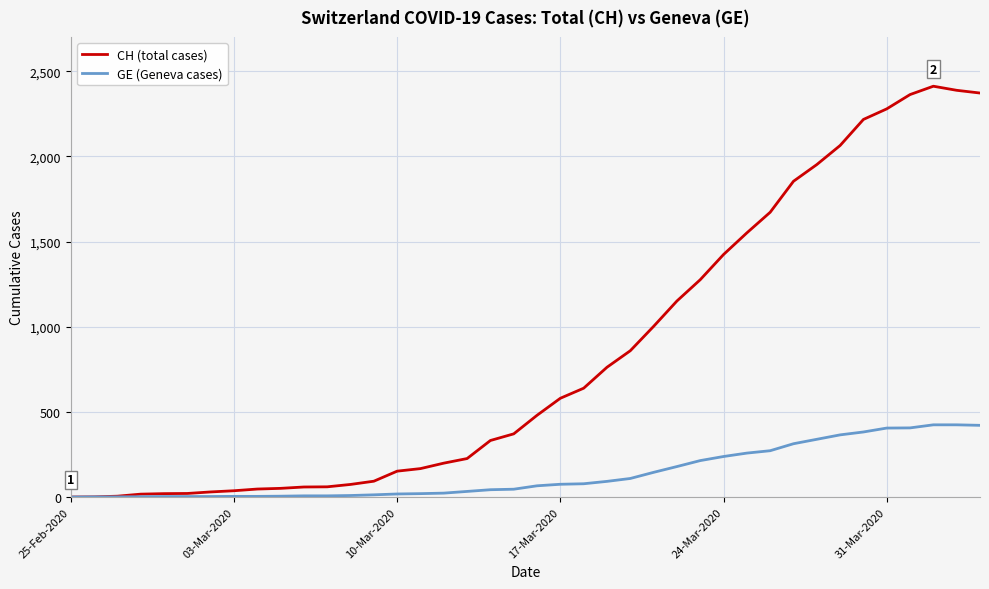

What is the greatest value displayed?

2412